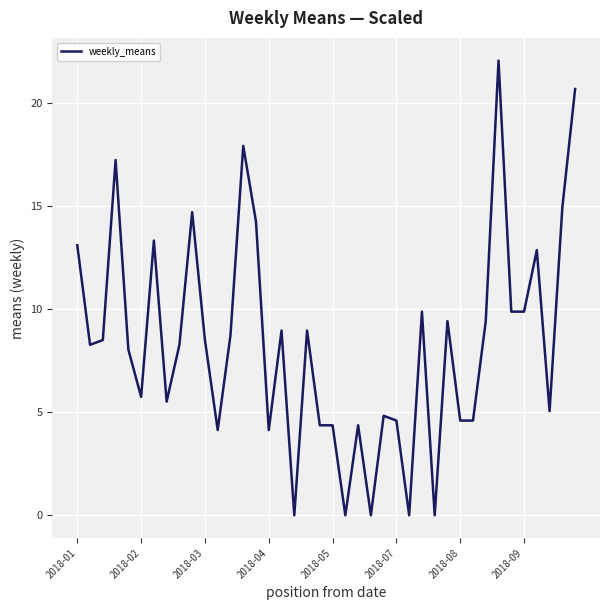

What is the maximum value shown in the chart?

22.1